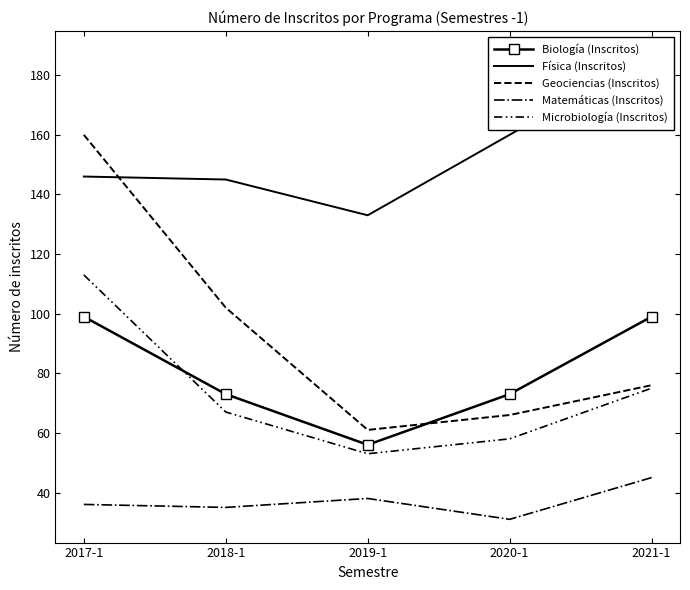

True or false: Microbiología (Inscritos) has a value of 112 at 2018-1.

False